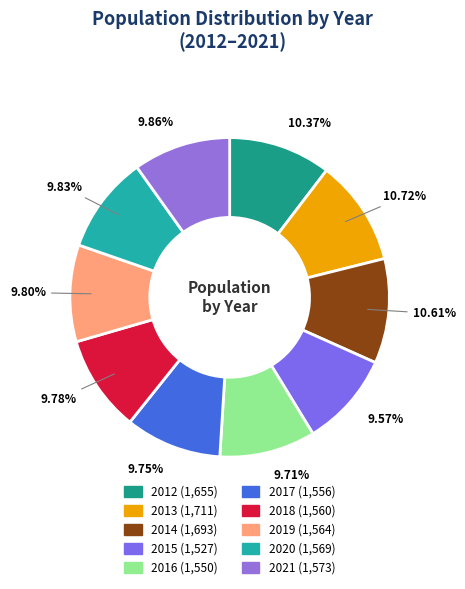

Is 2019 the majority of the pie?

No